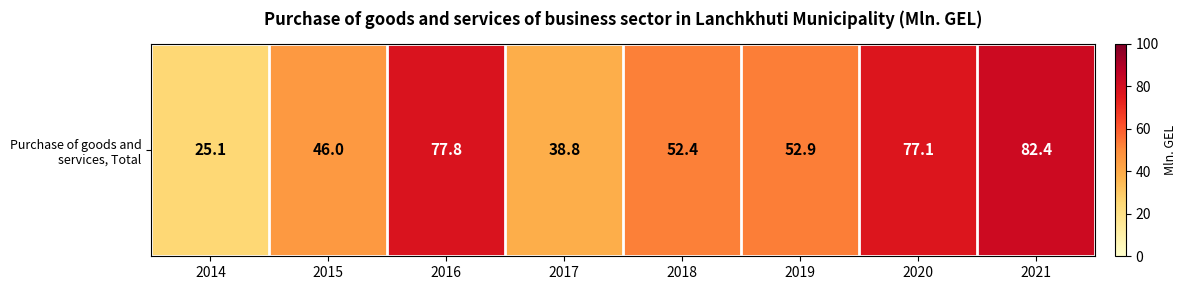

What is the change in value from 2016 to 2020?

-0.7